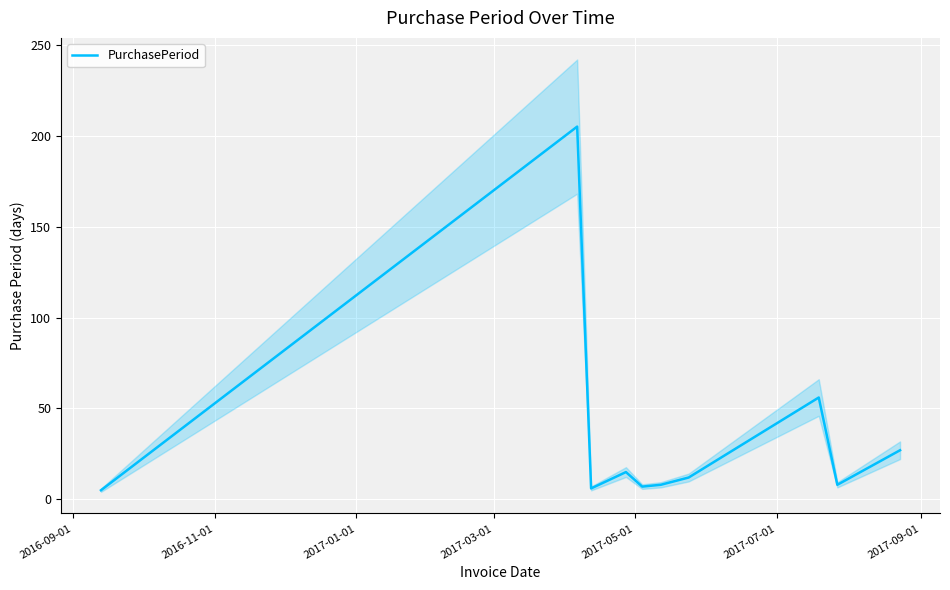

Reading left to right, extract all data points from this chart.

5	205	6	15	7	8	12	56	8	27